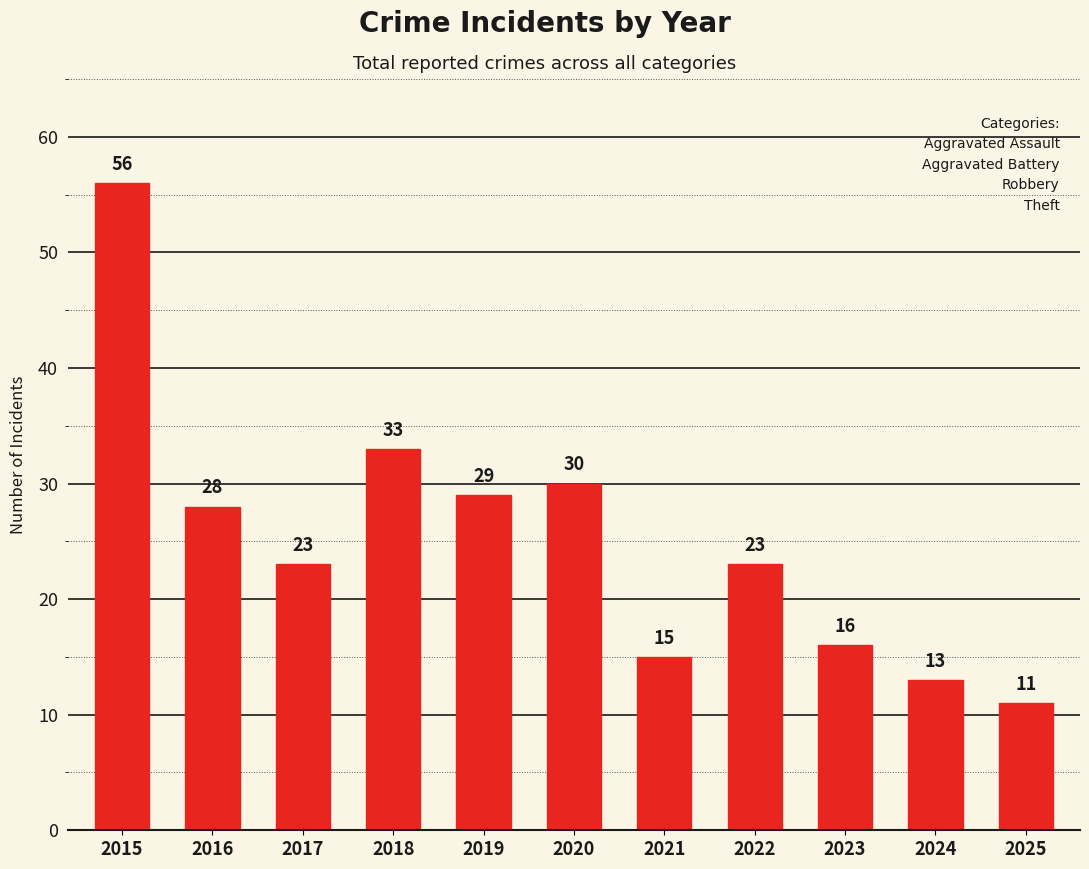

What is the maximum value shown in the chart?

56